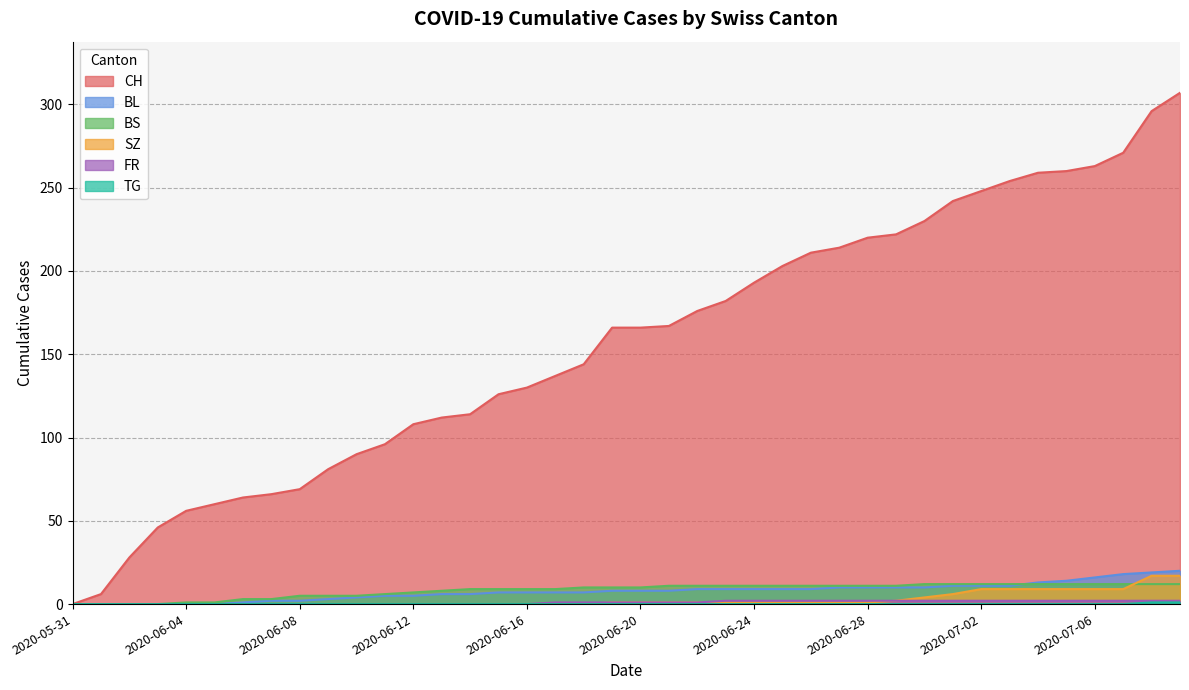

List the series in order of their peak value, highest first.

CH, BL, SZ, BS, FR, TG